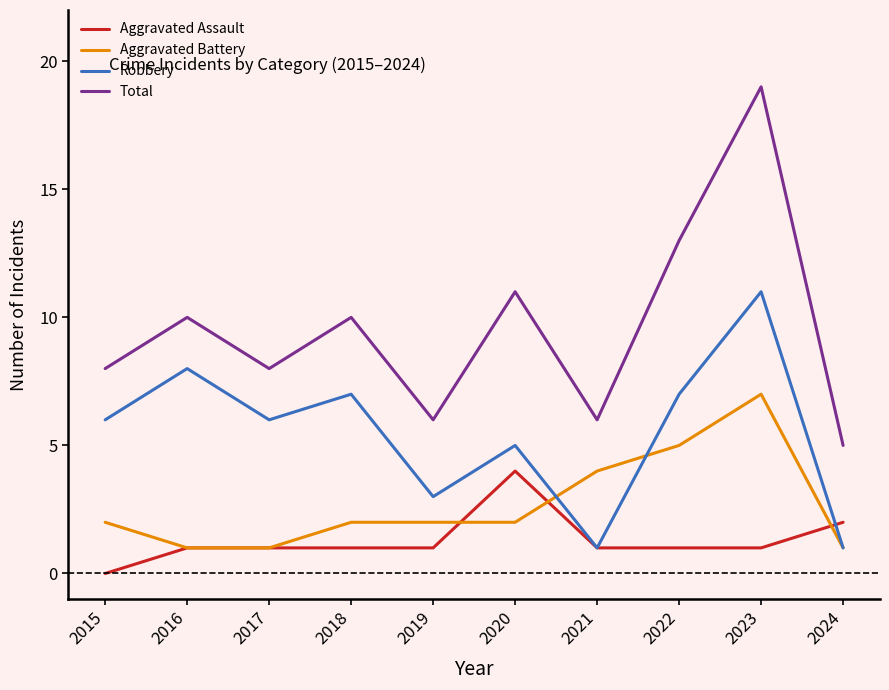

Which series changed the most between 2020 and 2023?

Total